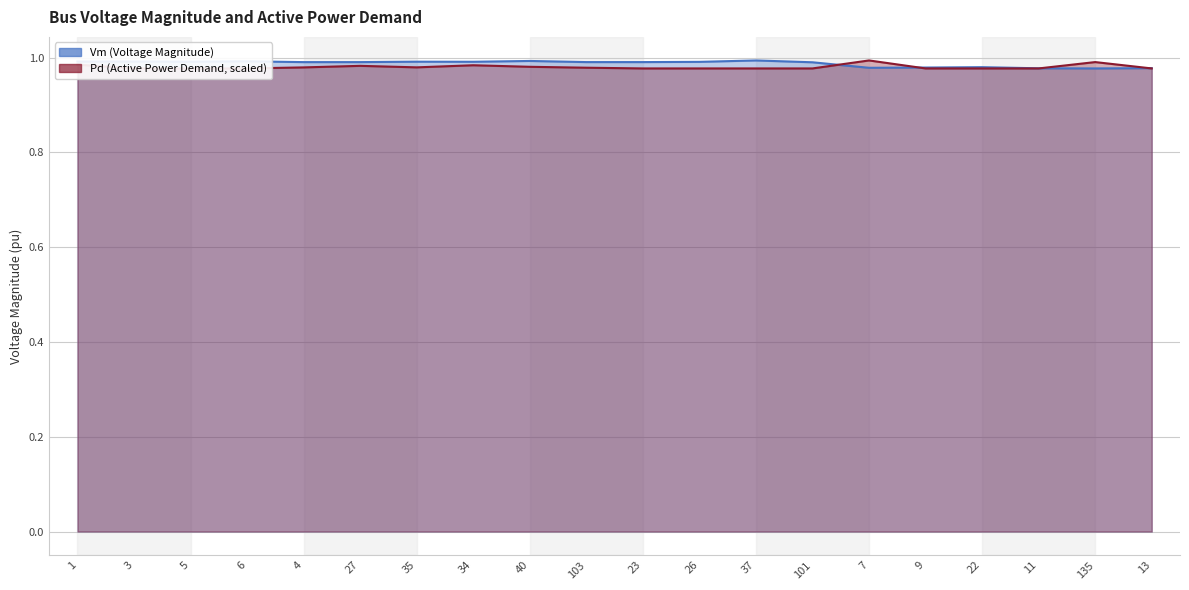

Reading right to left, list all the values displayed in this chart.

Vm: 13=1.0	135=1.0	11=1.0	22=1.0	9=1.0	7=1.0	101=1.0	37=1.0	26=1.0	23=1.0	103=1.0	40=1.0	34=1.0	35=1.0	27=1.0	4=1.0	6=1.0	5=1.0	3=1.0	1=1.0
Pd: 13=1.0	135=1.0	11=1.0	22=1.0	9=1.0	7=1.0	101=1.0	37=1.0	26=1.0	23=1.0	103=1.0	40=1.0	34=1.0	35=1.0	27=1.0	4=1.0	6=1.0	5=1.0	3=1.0	1=1.0